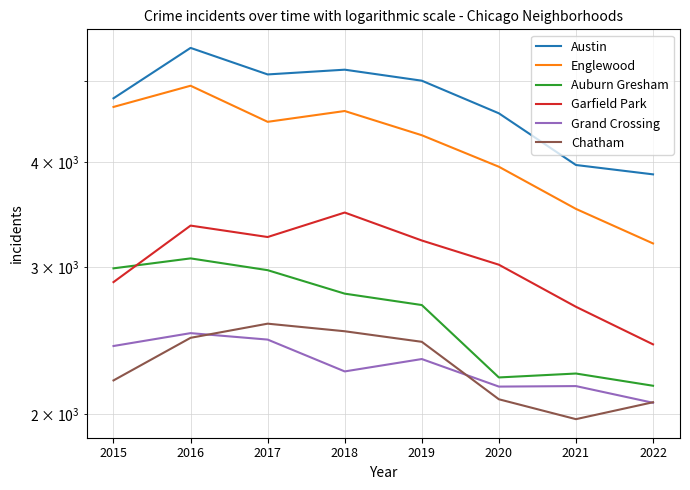

Is the value of Grand Crossing at 2022 greater than the value of Austin at 2017?

No